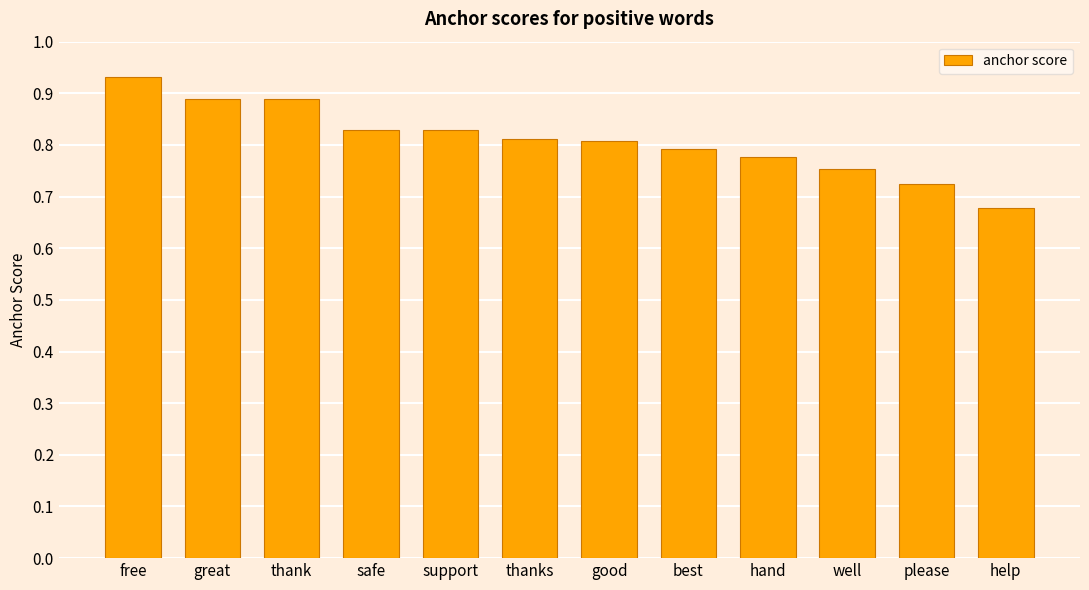

What is the sum of all values?

9.7